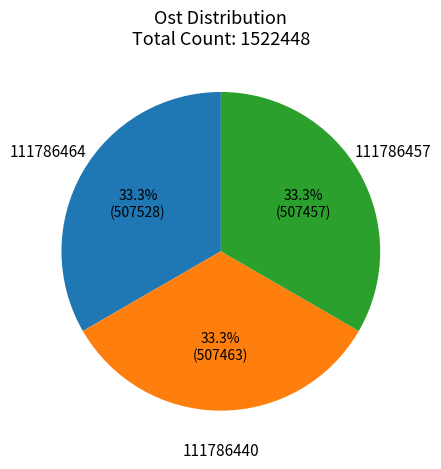

Is there a majority slice in this chart?

No